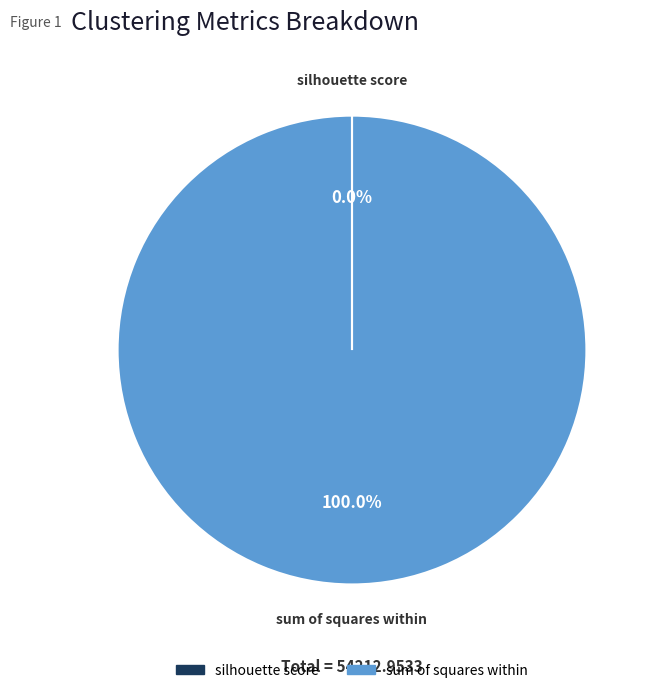

Does any single category account for the majority?

Yes